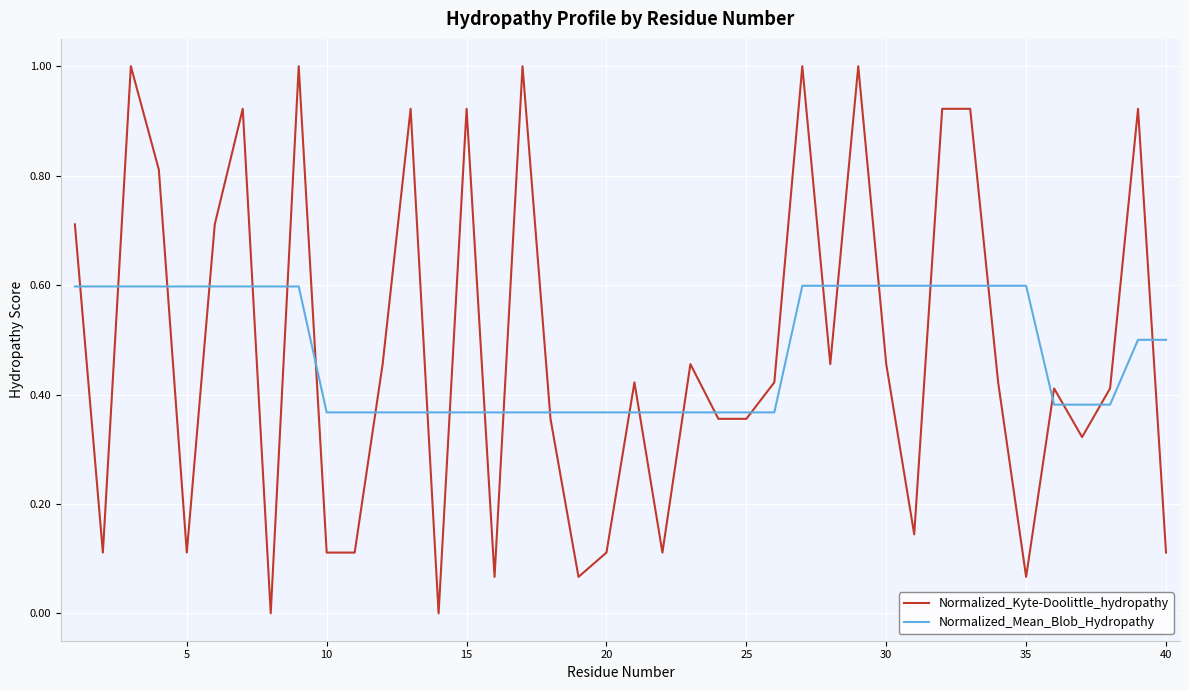

After their last crossing, which series has the higher values: Normalized_Mean_Blob_Hydropathy or Normalized_Kyte-Doolittle_hydropathy?

Normalized_Mean_Blob_Hydropathy